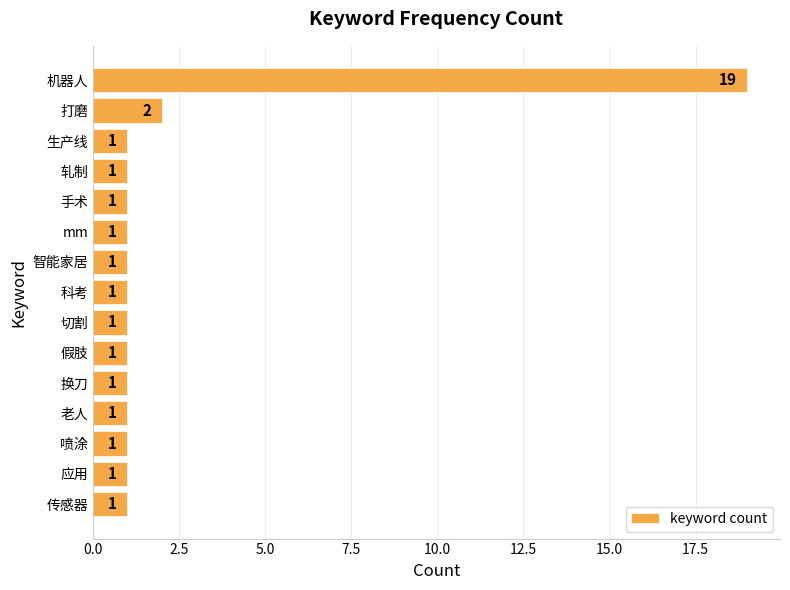

What is the difference between the maximum and minimum values?

18